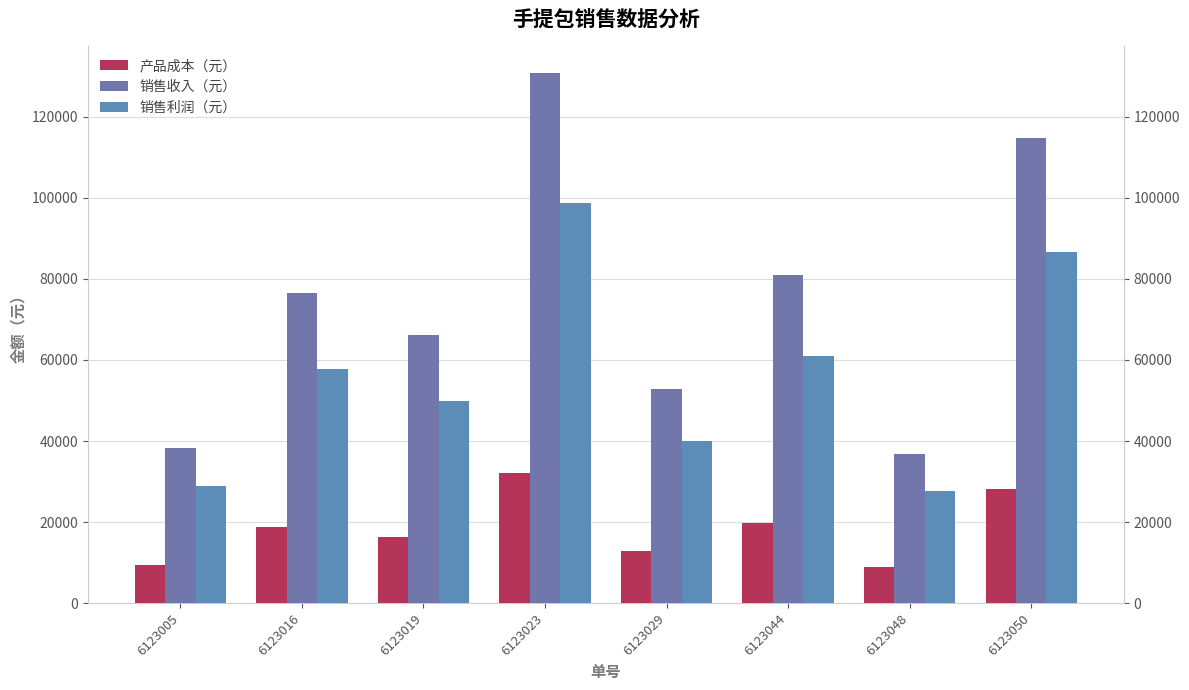

How many bars are there in each group?

3